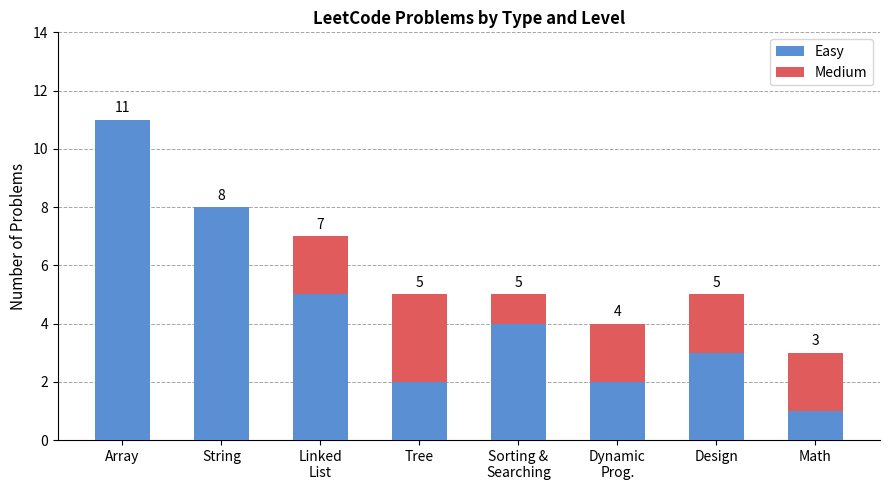

How many Easy values are between 2 and 8?

6